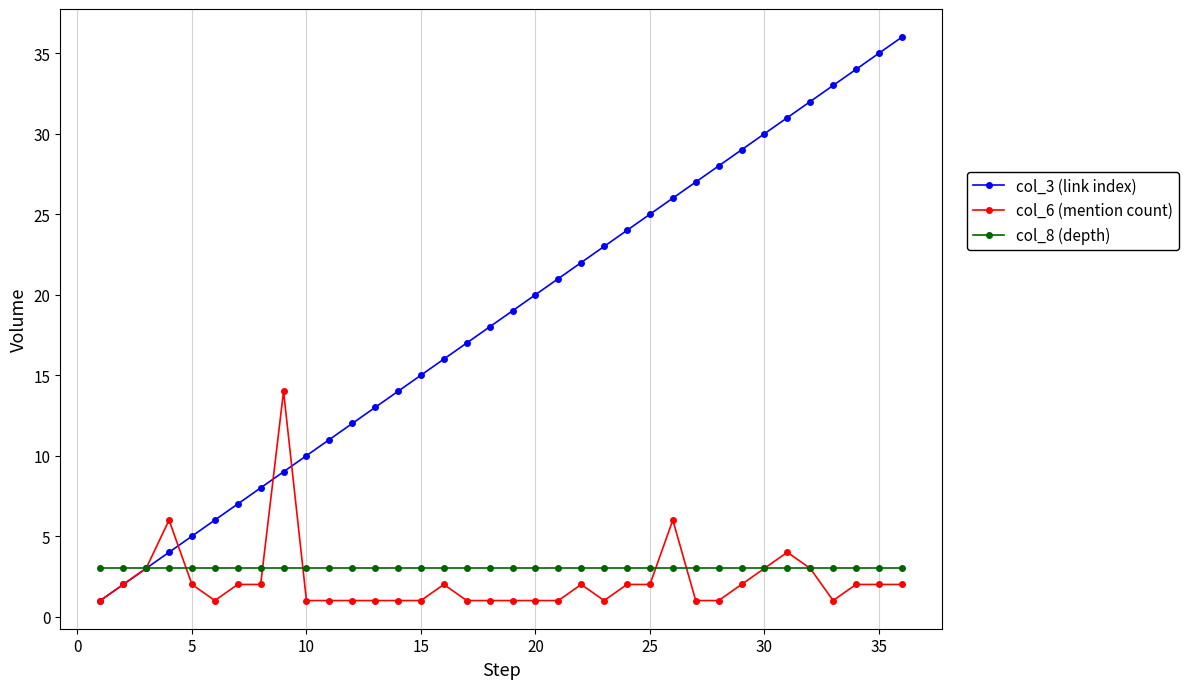

How many data points in col_6 (mention count) are less than 2?

17